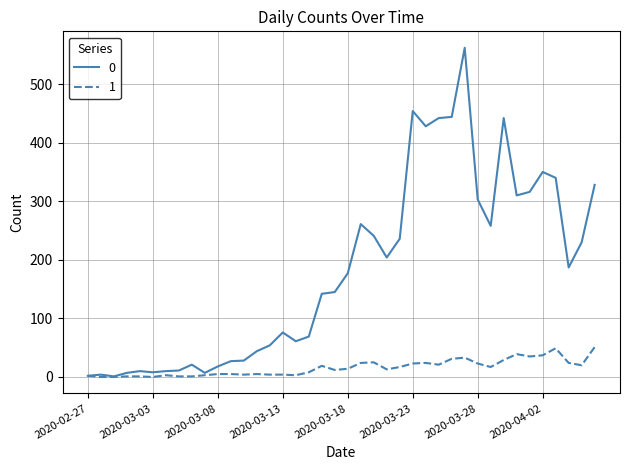

What is the greatest value displayed?

562